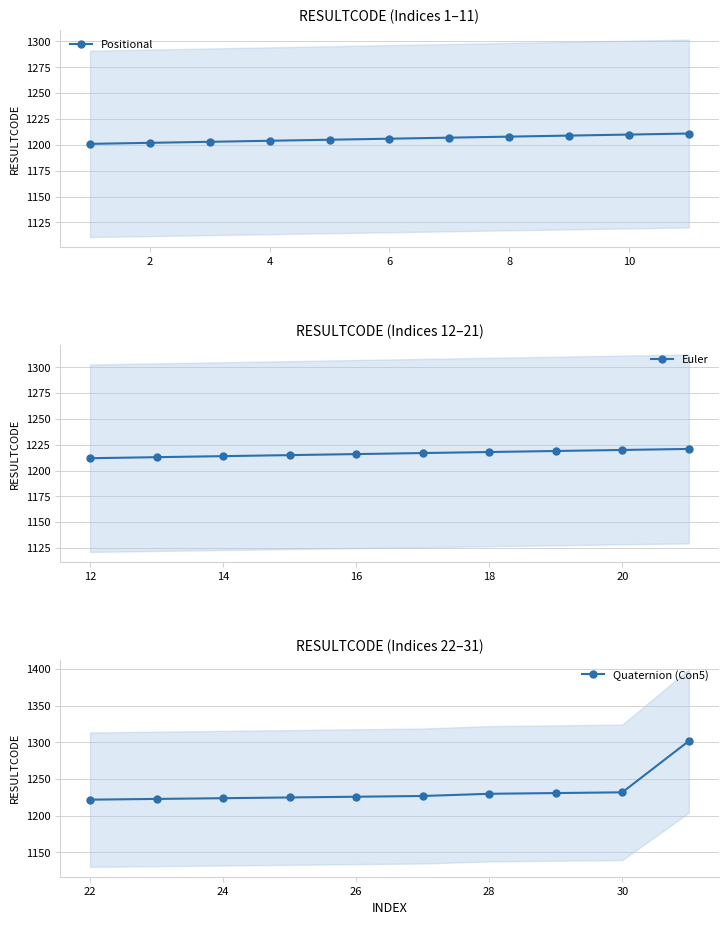

How many values in the Positional series are below 1206?

5